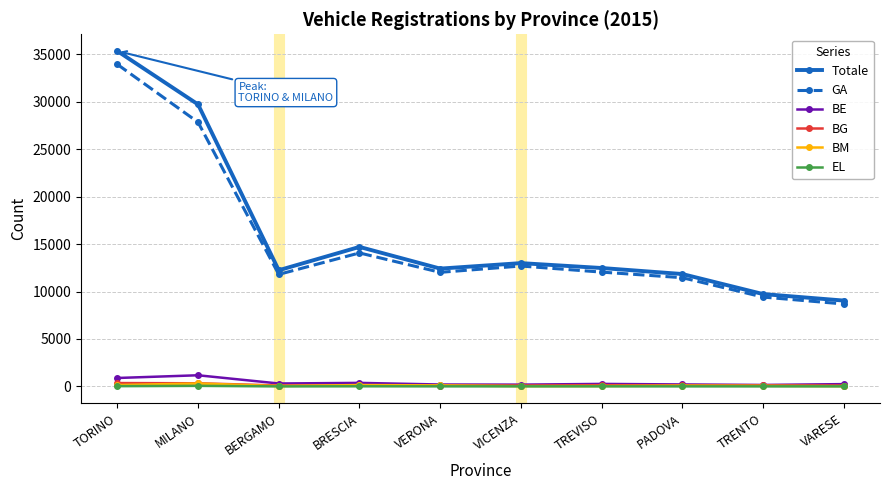

Which series has the widest spread of values?

Totale